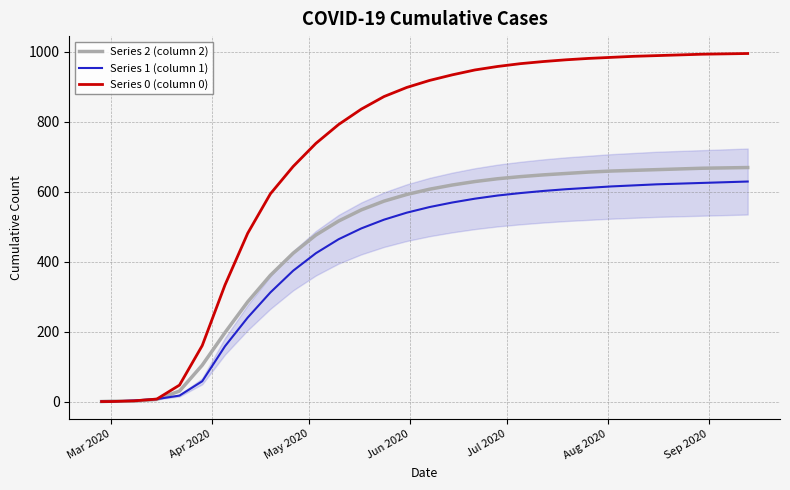

What is the average value of the Series 1 (column 1) series?

423